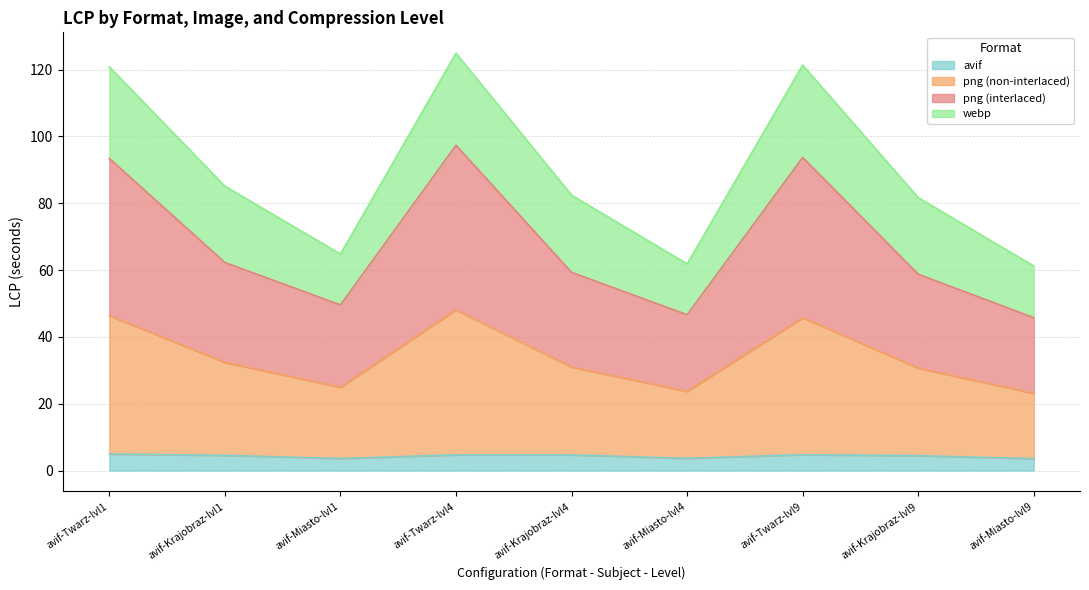

At which category does the chart reach its peak across all series?

avif-Twarz-lvl4